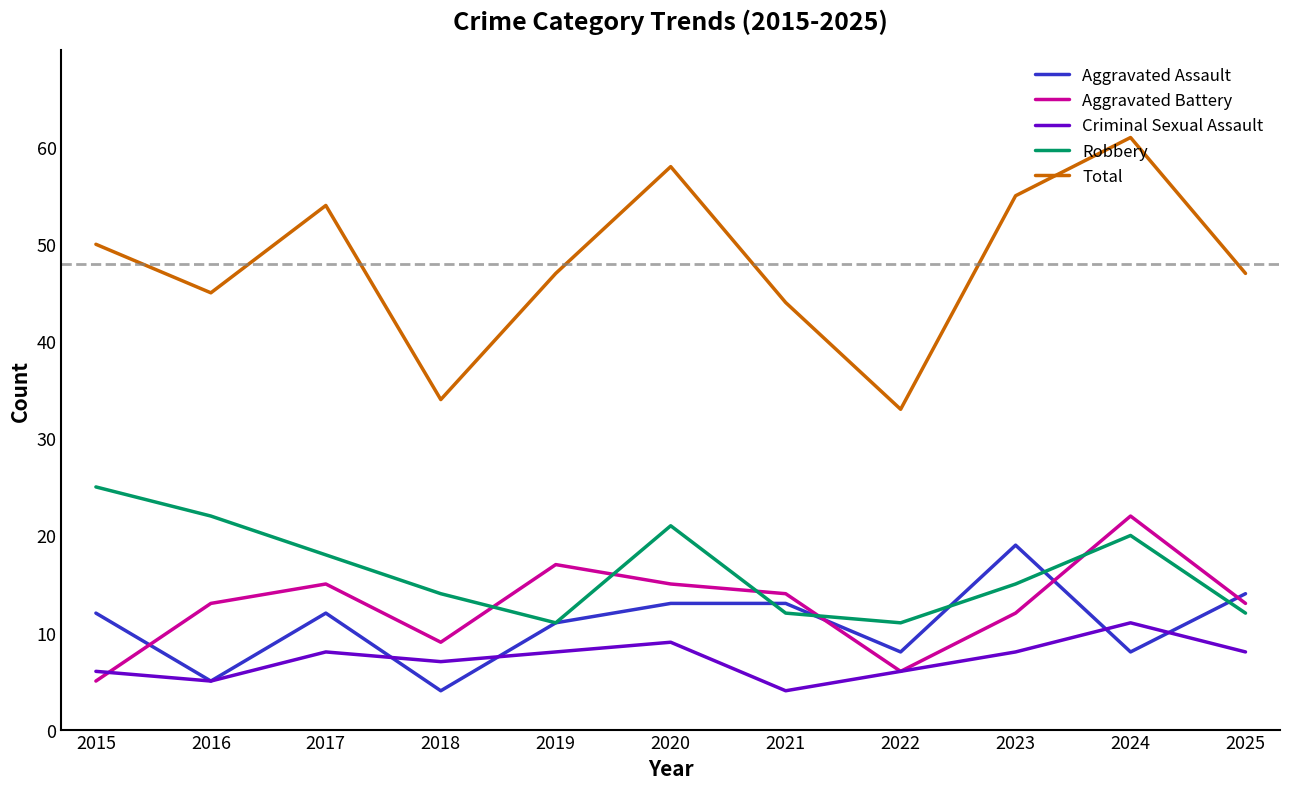

True or false: Total and Aggravated Battery intersect in this chart.

False